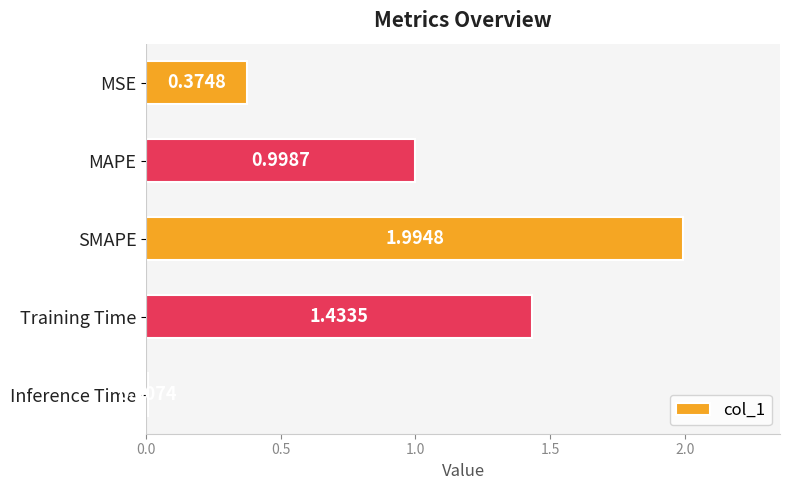

At which category does the chart reach its peak across all series?

SMAPE